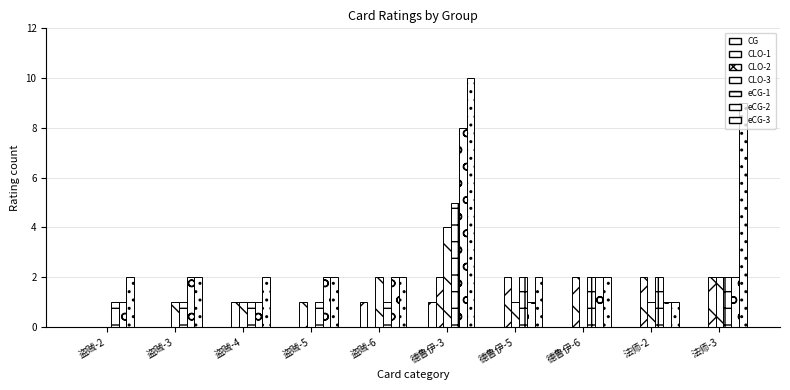

The value of CLO-3 at 法师-3 is 2. True or false?

True